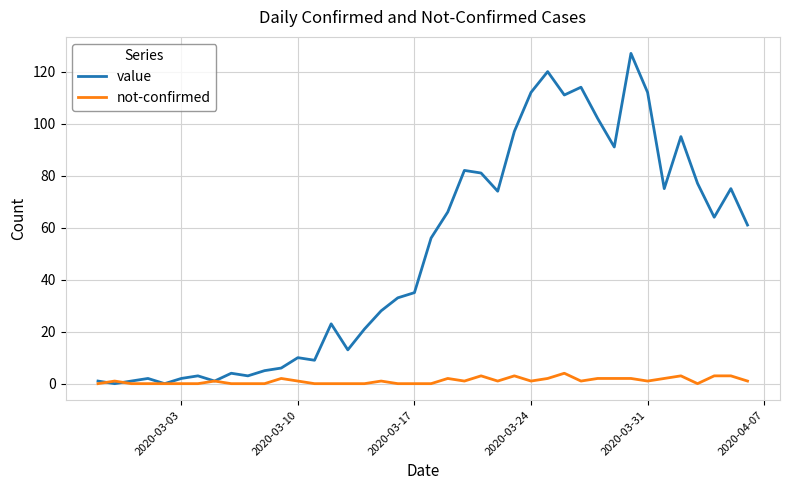

Rank the series by their average value, from highest to lowest.

value, not-confirmed